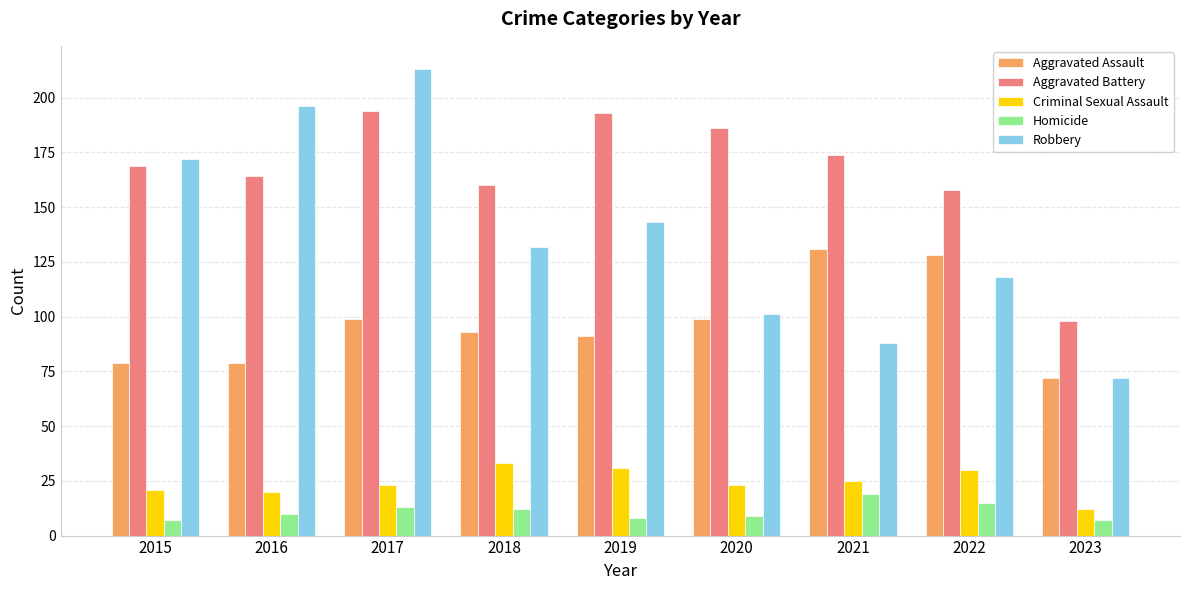

Rank the series at 2018 from lowest to highest value.

Homicide, Criminal Sexual Assault, Aggravated Assault, Robbery, Aggravated Battery